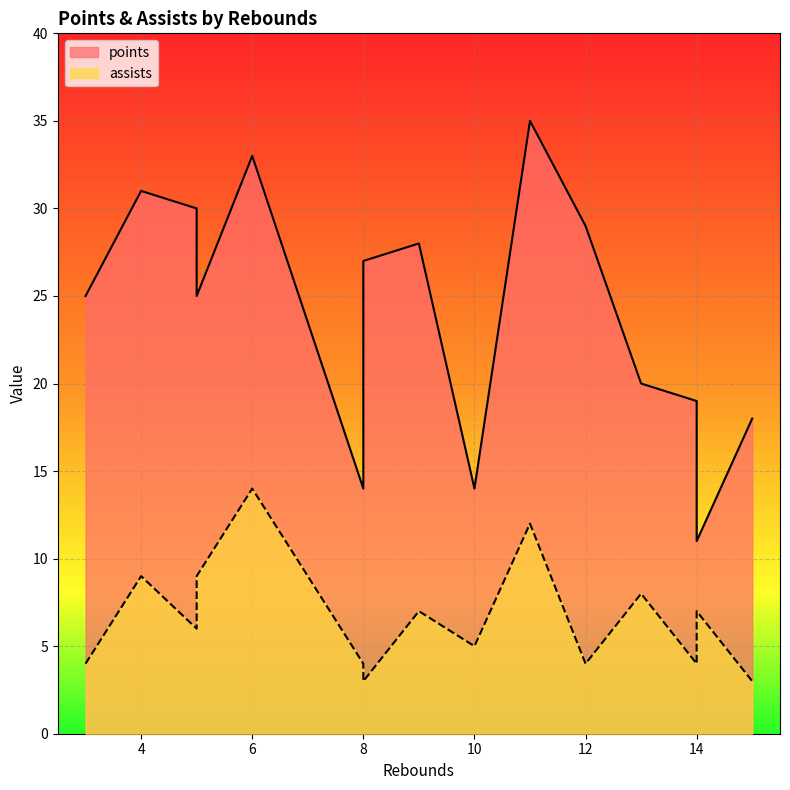

What is the spread (max minus min) of values at 14?

15